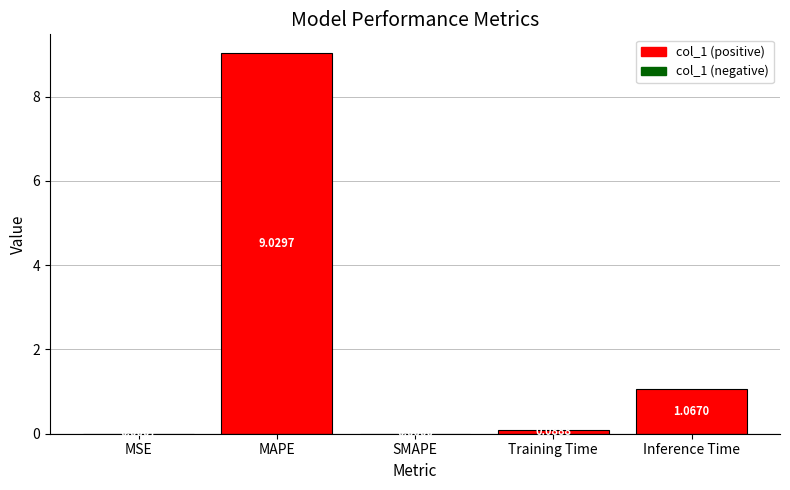

Which has a higher value, SMAPE or Inference Time?

Inference Time